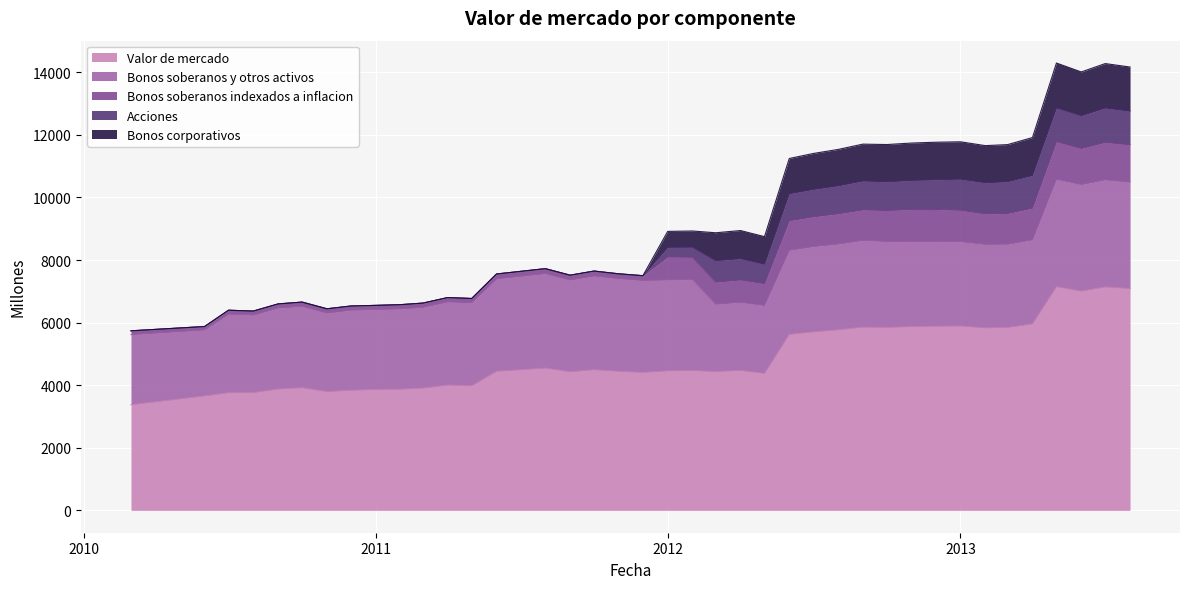

Which category has the lowest value in the Bonos corporativos series?

2010-03